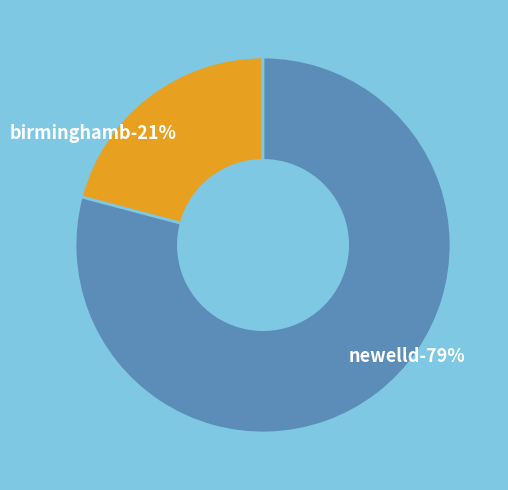

Is it true that newelld is 79% of the pie?

True